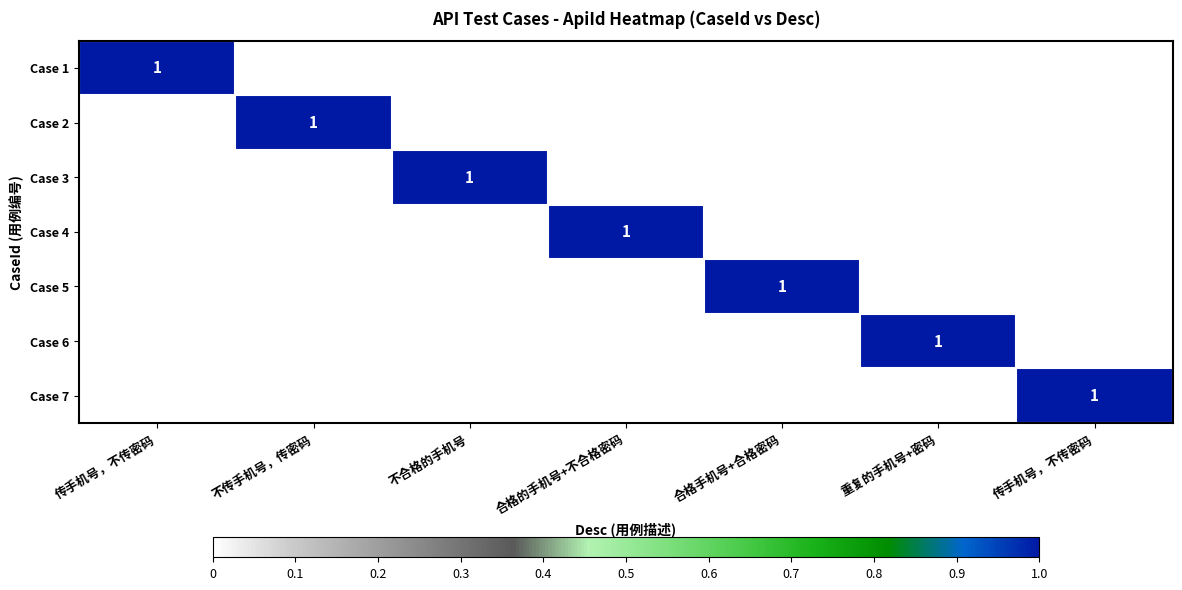

Is it true that Case 4 equals 1 at 重复的手机号+密码?

False